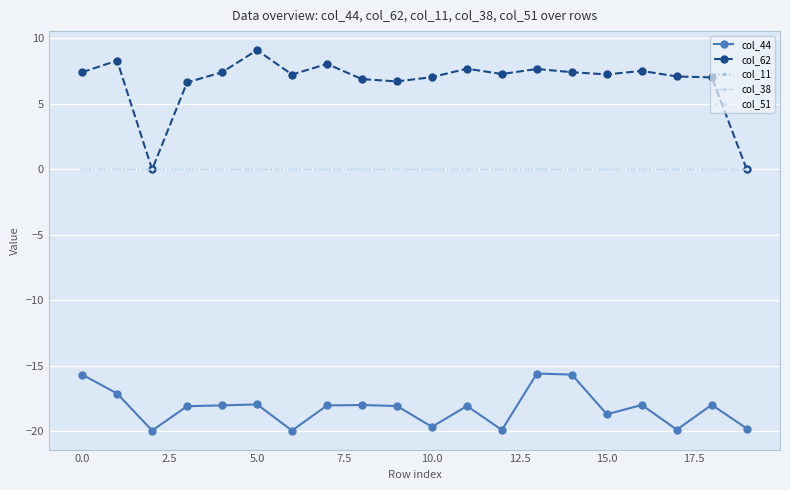

Does the chart have visible grid lines?

Yes